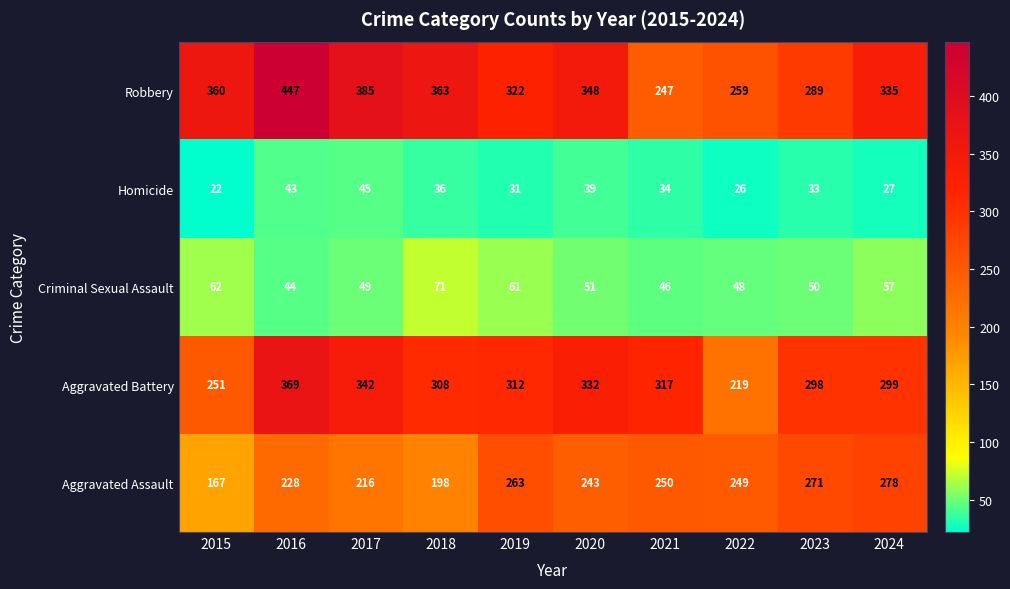

What is the difference between the maximum and minimum values in the Robbery series?

200